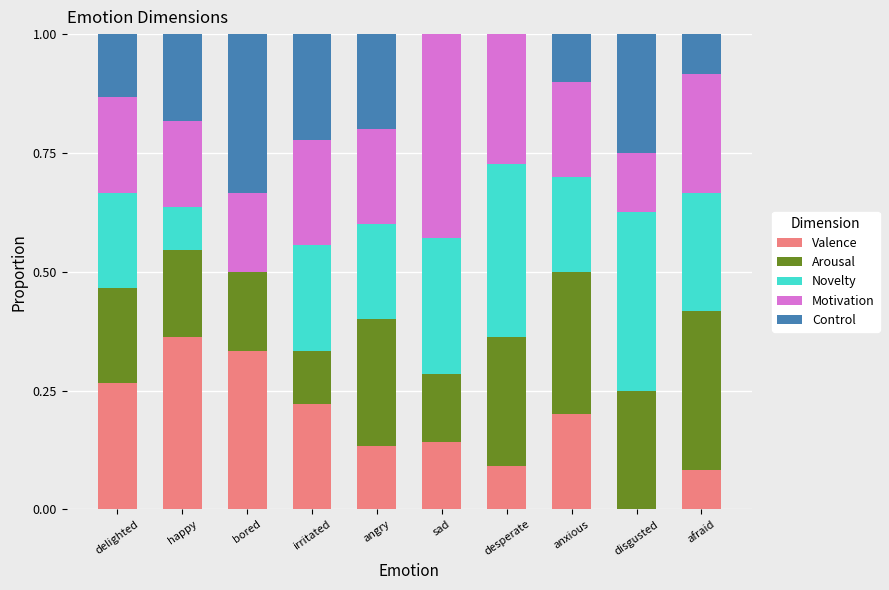

The value of Valence at irritated is 0.2. True or false?

True